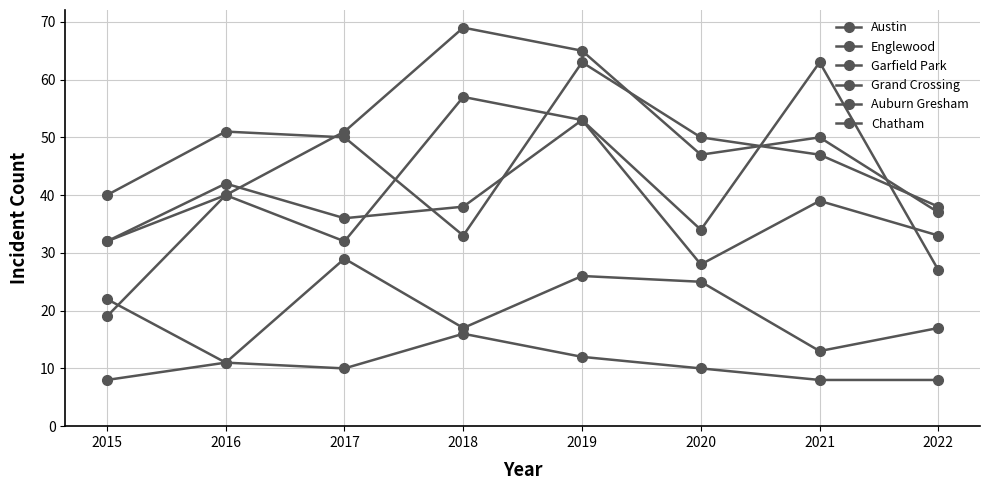

At which label does Grand Crossing first exceed 38?

2016